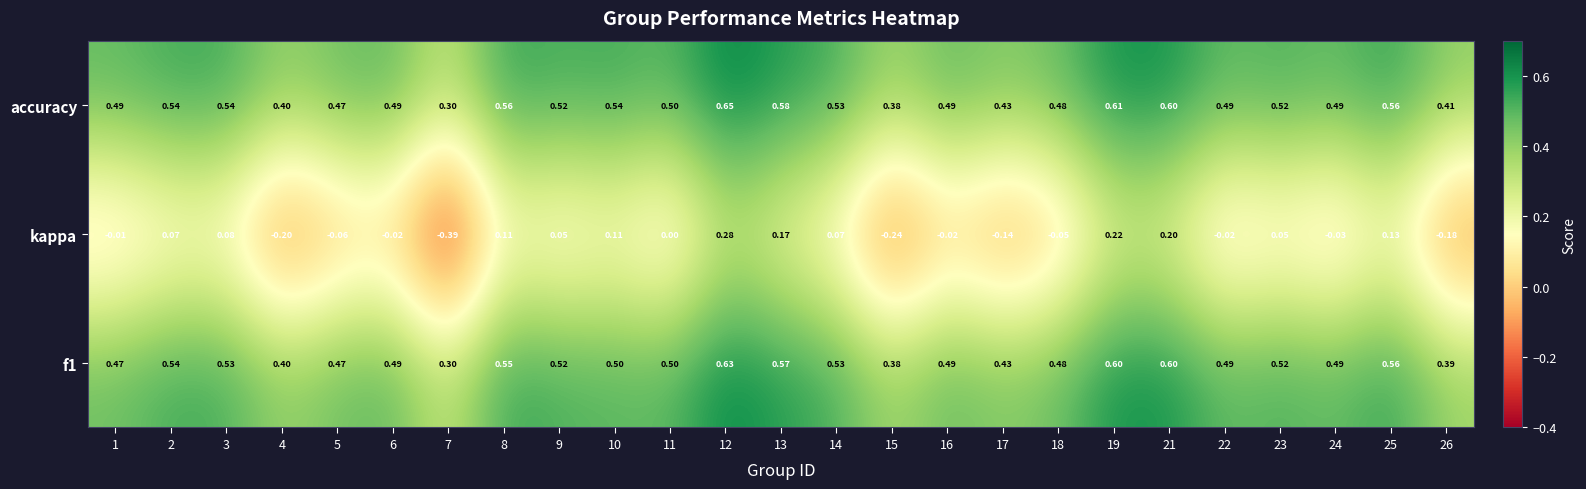

Is the value of f1 at 23 greater than the value of kappa at 15?

Yes